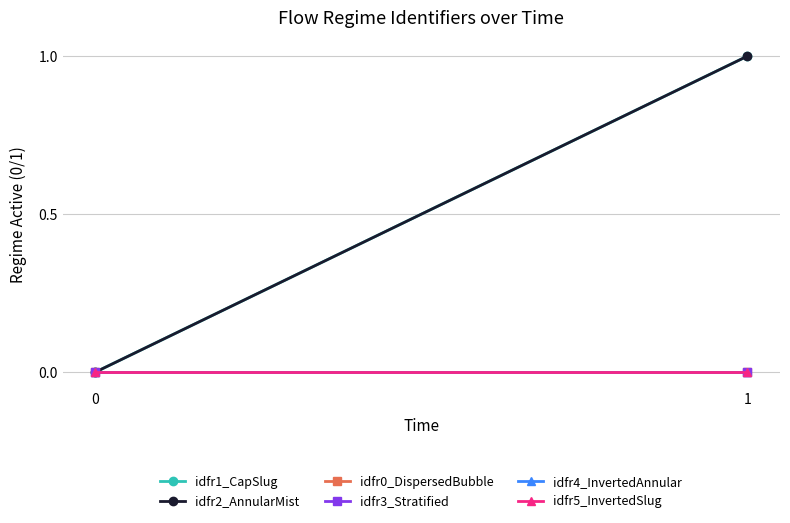

Is this an area chart (filled region under the line)?

No